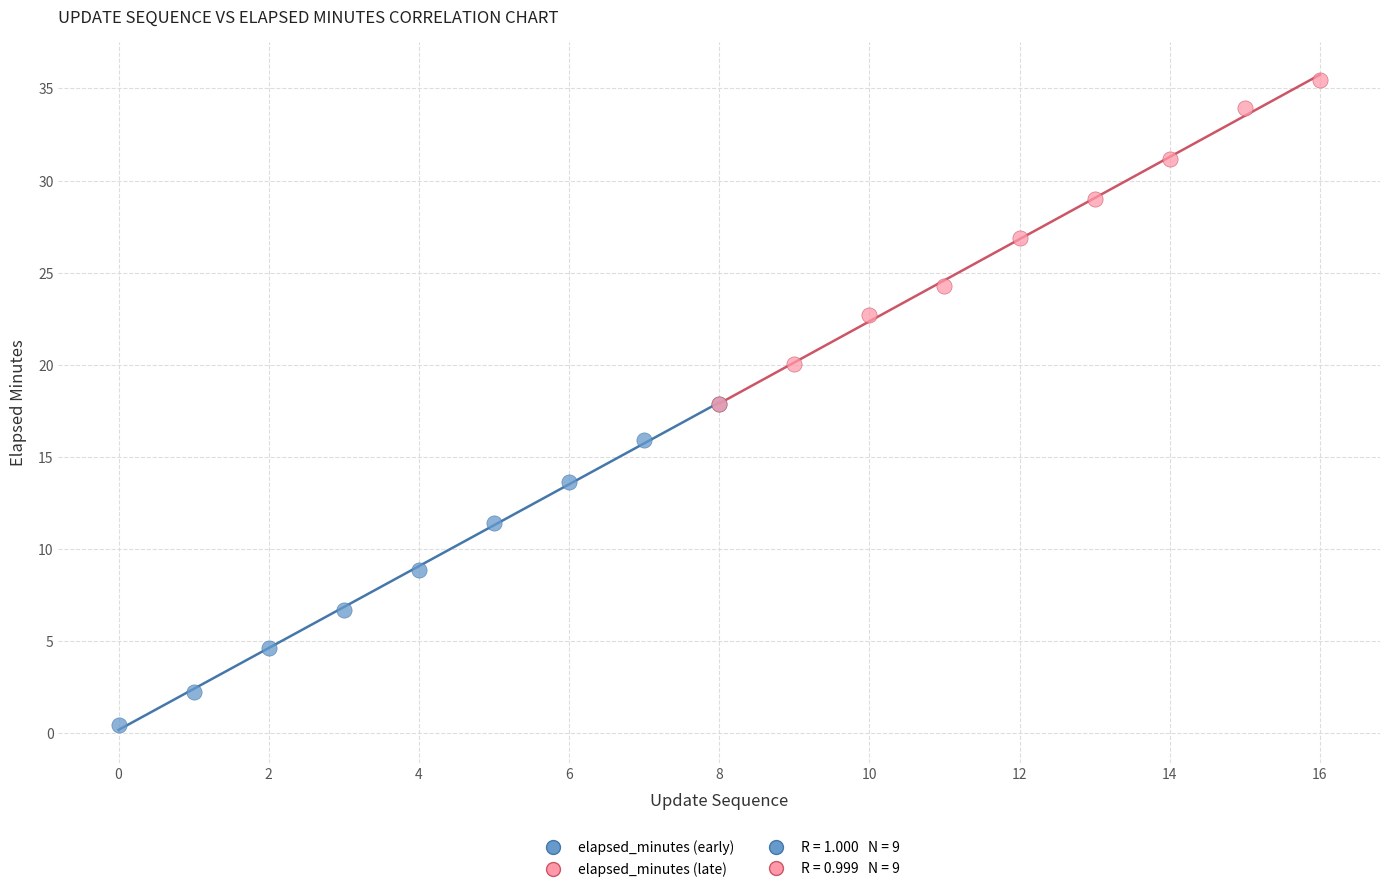

Which series contains the highest Y value?

elapsed_minutes (late)